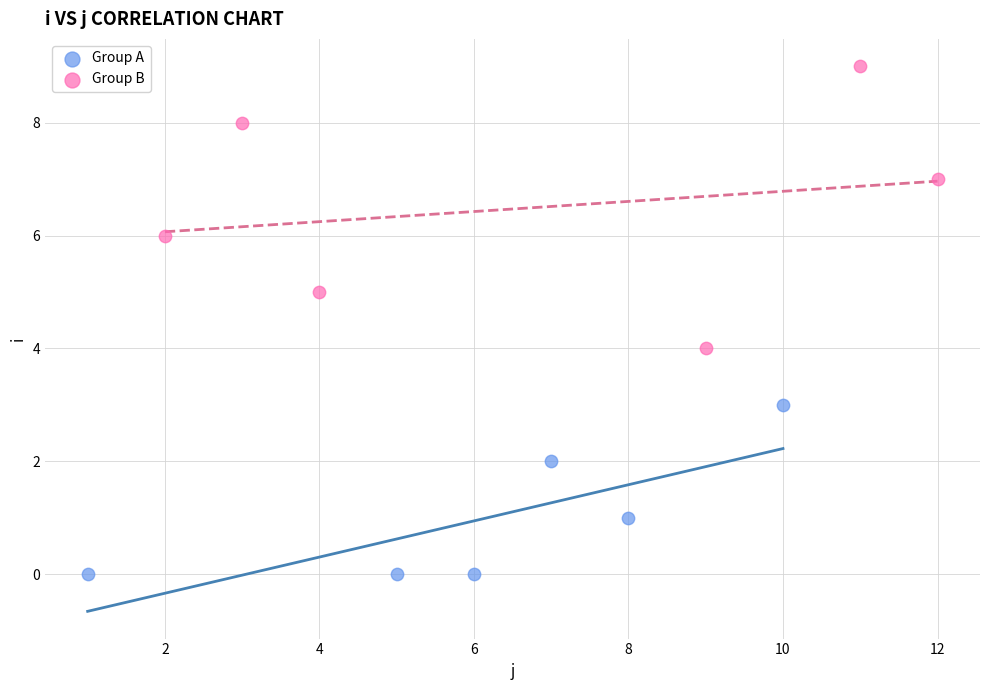

Which series reaches the maximum Y coordinate?

Group B